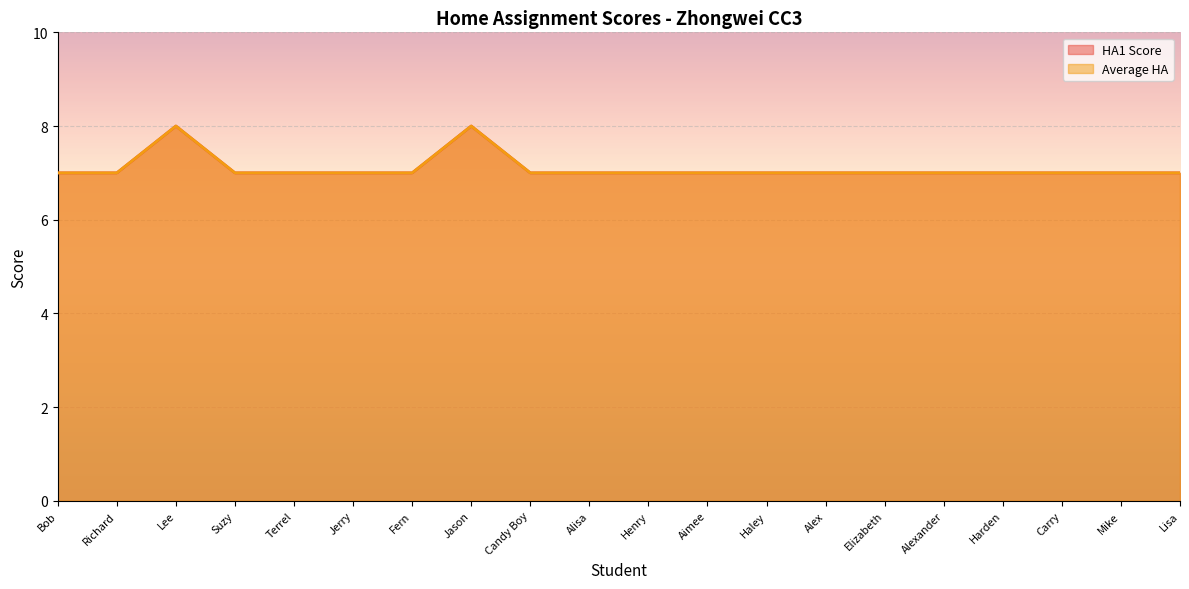

How many lines are shown in the chart?

2